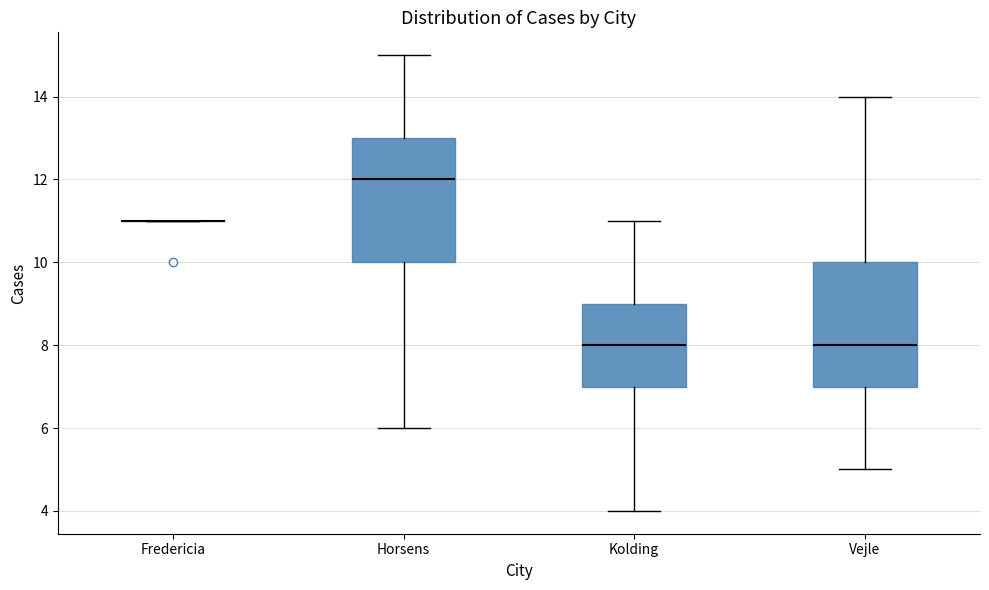

Reading left to right, transcribe this box plot: for each box, give where its median line is, the range the box spans, and where its two whiskers end, as read against the y-axis. The values are not printed on the chart, so give them approximately, as read against the axis.

Fredericia: box collapsed to a line at 11, whiskers 11 to 11
Horsens: median 12, box 10 to 13, whiskers 6 to 15
Kolding: median 8, box 7 to 9, whiskers 4 to 11
Vejle: median 8, box 7 to 10, whiskers 5 to 14